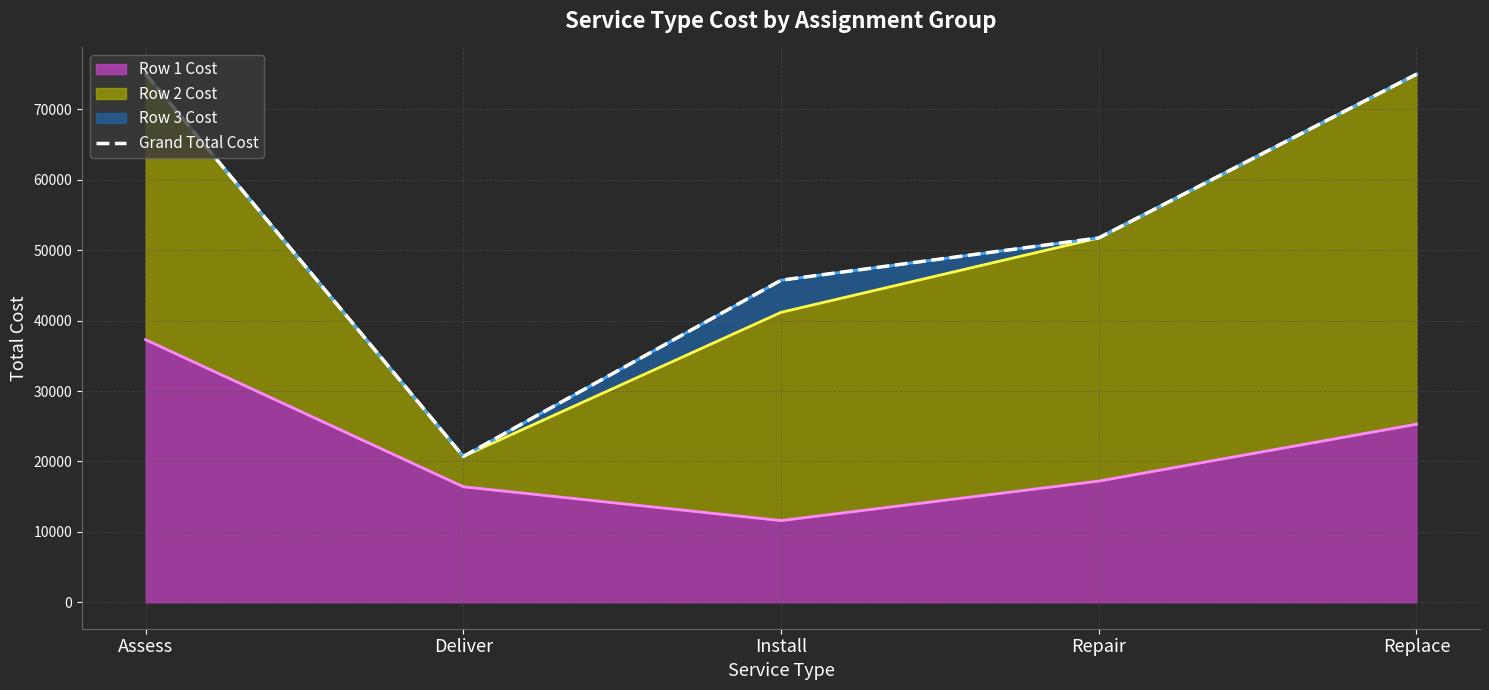

What is the maximum value shown in the chart?

75060.0